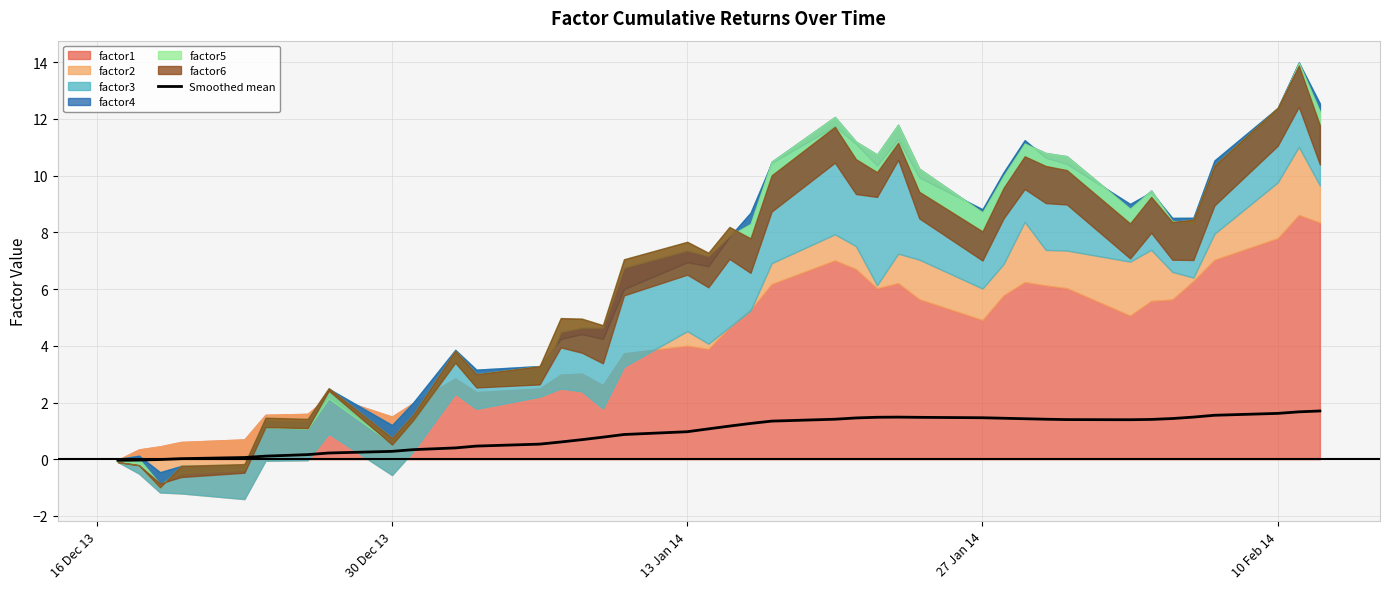

What is the maximum value for Smoothed mean?

1.7